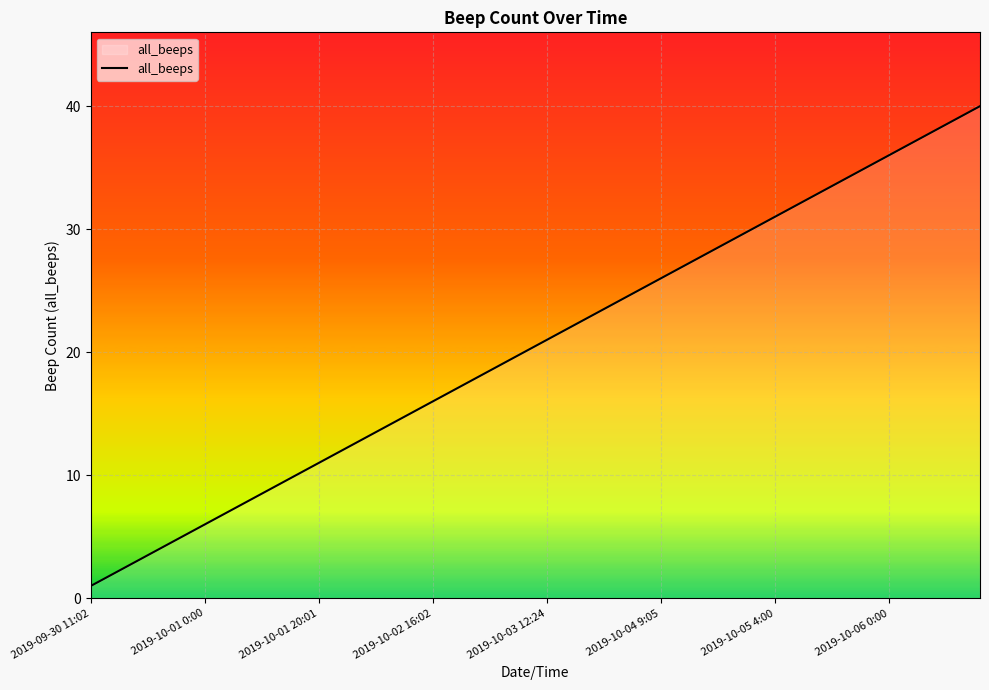

What is the greatest value displayed?

40